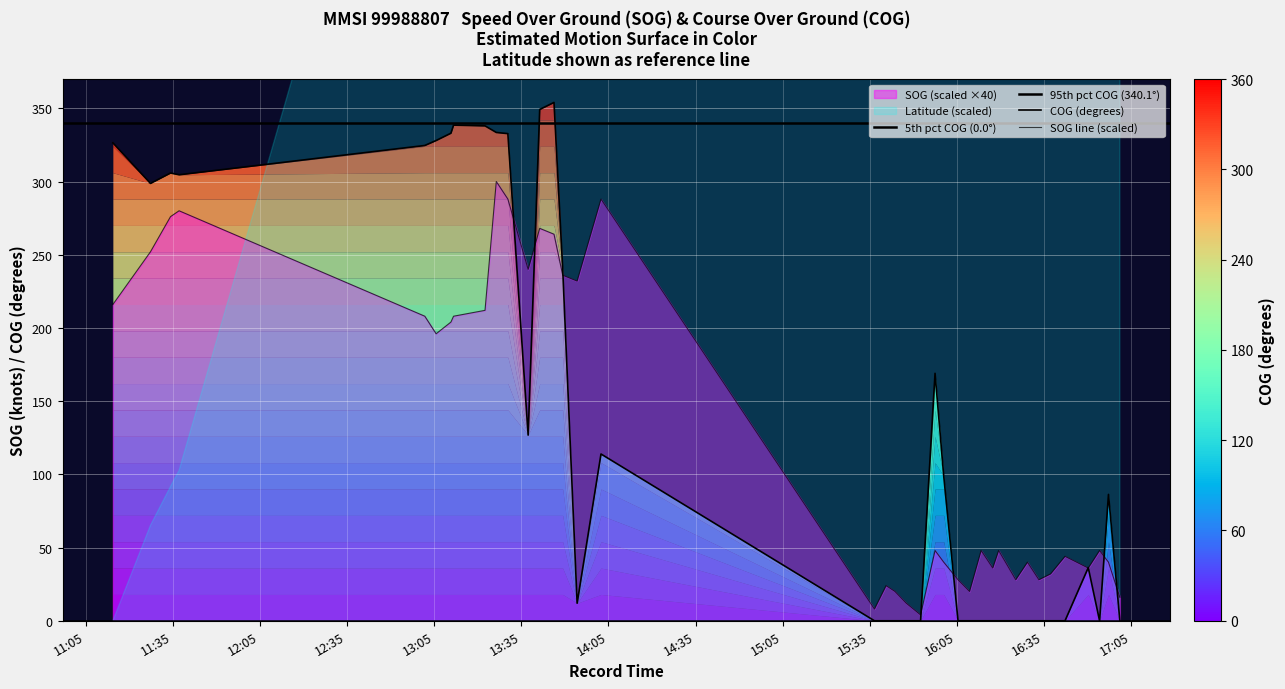

What is the label of the 10th point from the right?

2024-04-18 16:19:22